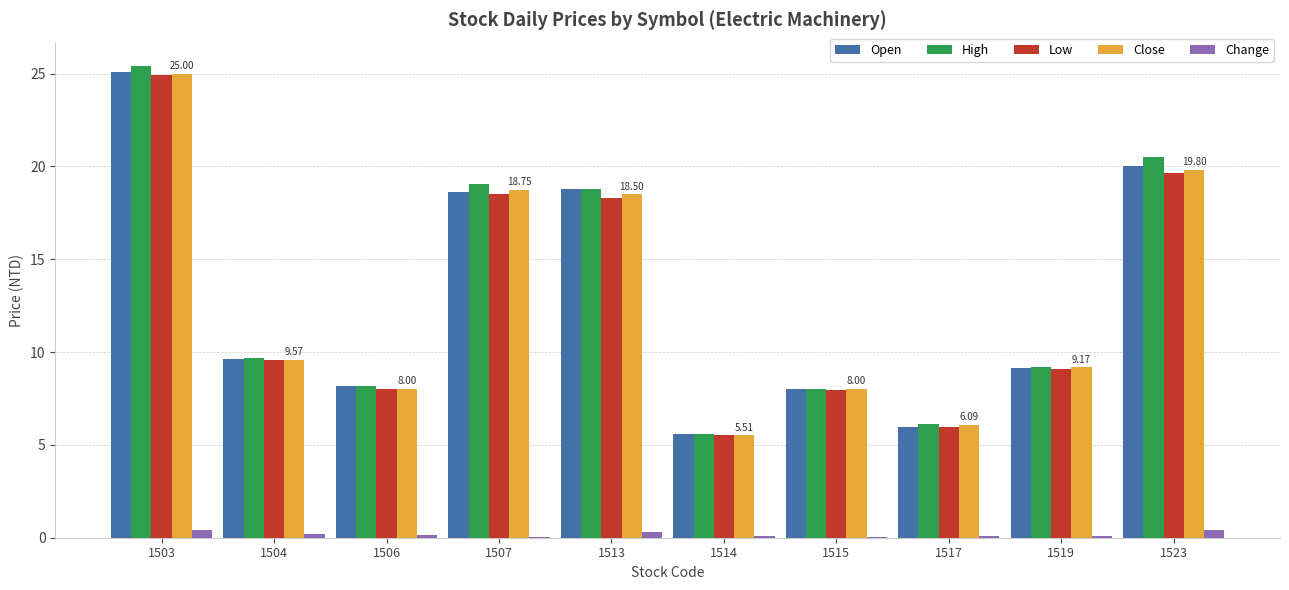

What is the sum of all Open values?

129.0